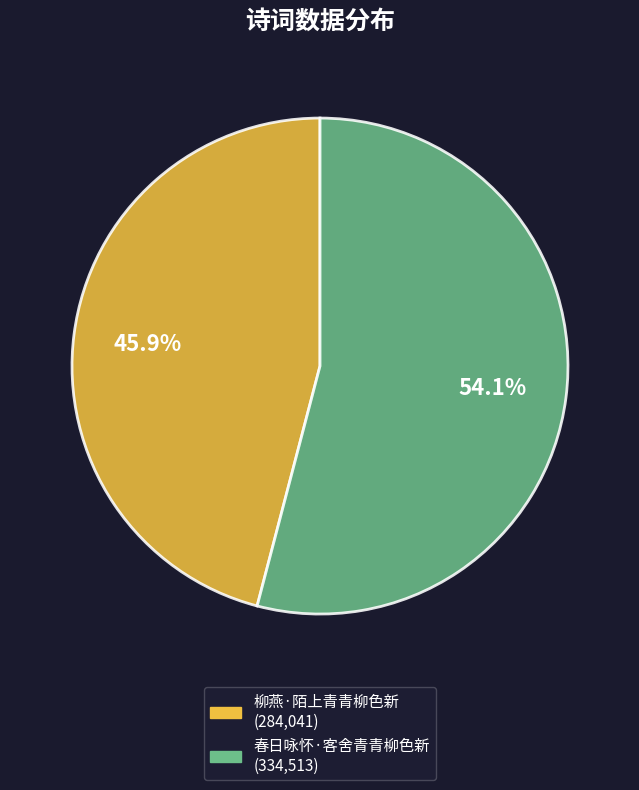

Approximately how many times larger is the value at 柳燕·陌上青青柳色新 compared to 春日咏怀·客舍青青柳色新?

0.8